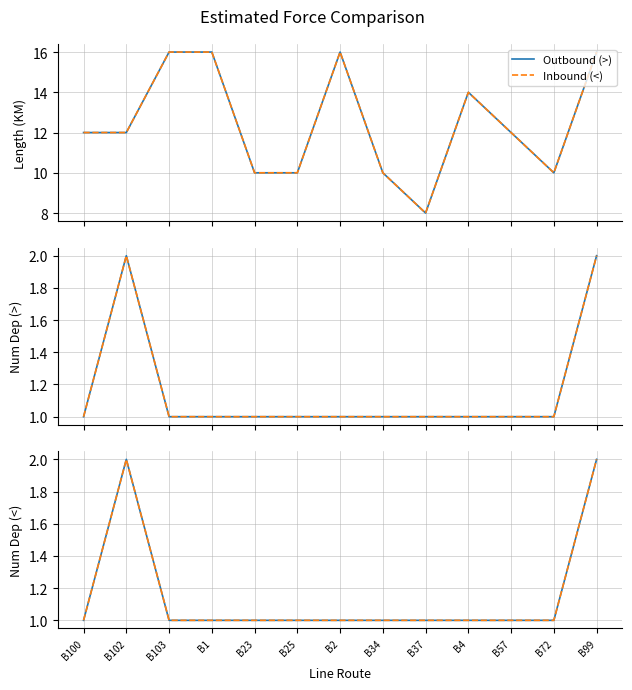

What are all the series names shown in the legend?

Outbound (>), Inbound (<)